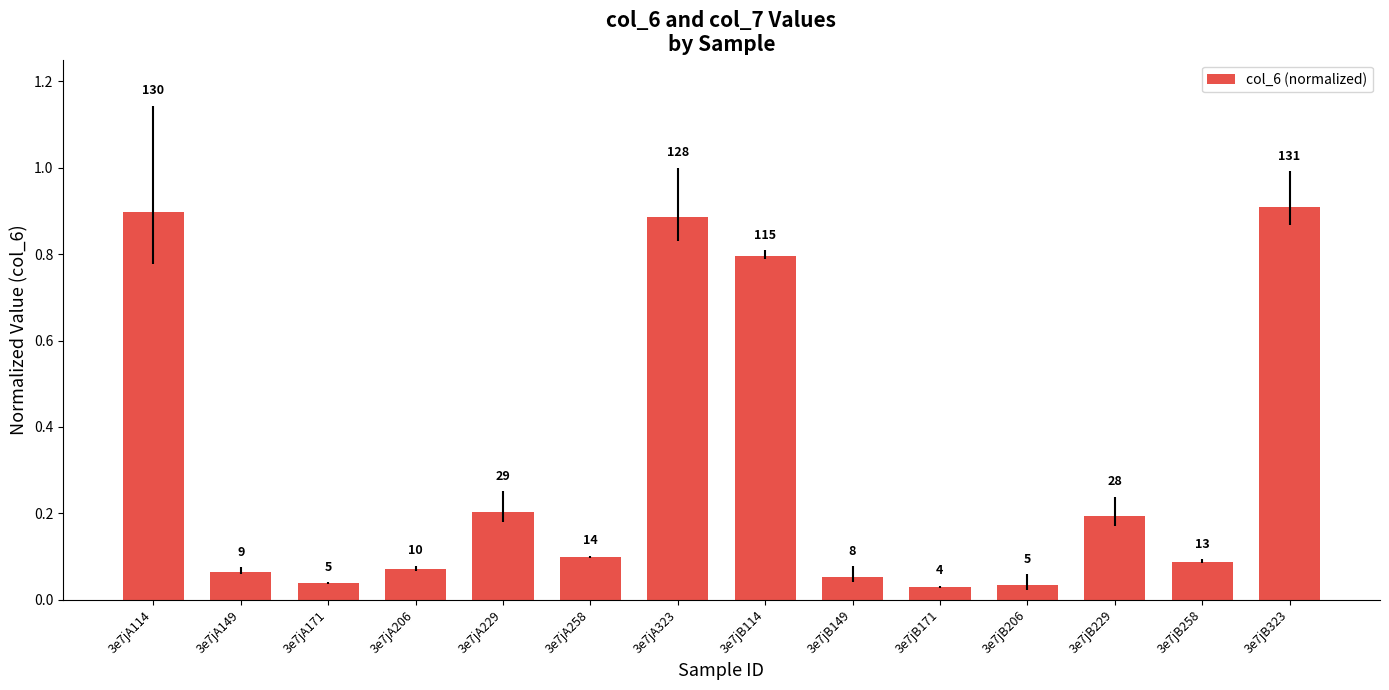

What is the value of the 5th bar from the left?

0.2